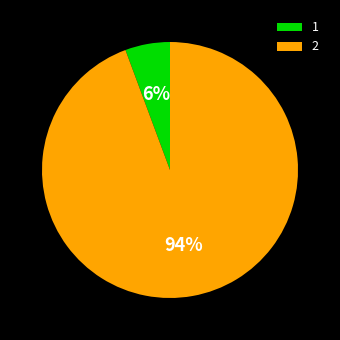

To the nearest percent, what portion does 1 represent?

6%